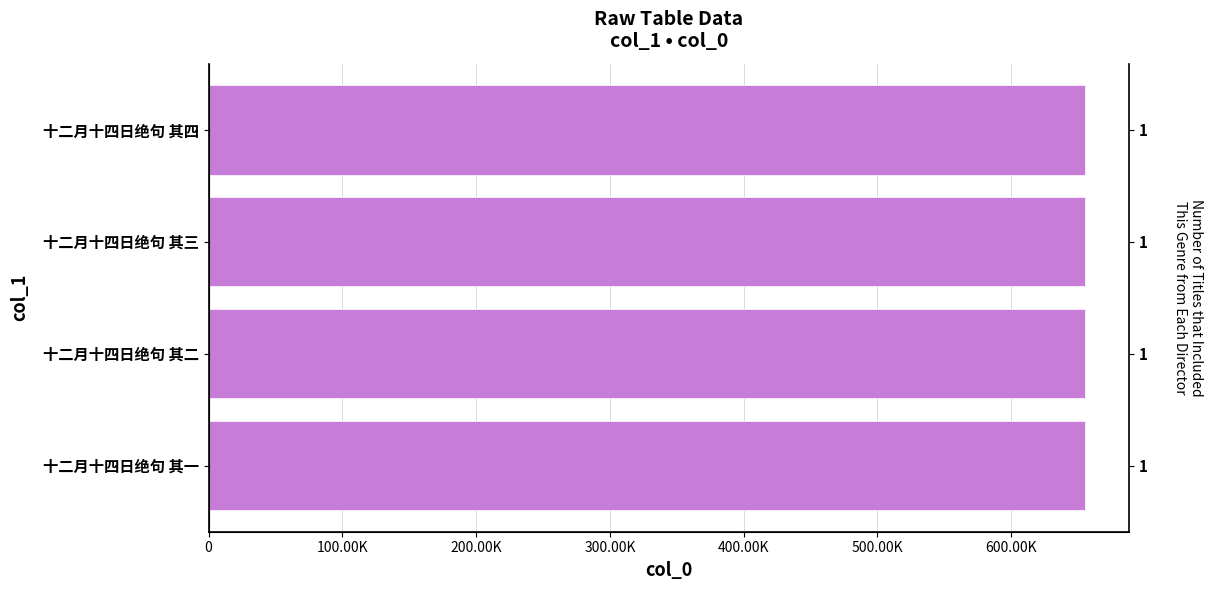

What is the ratio of the value at 十二月十四日绝句 其二 to the value at 十二月十四日绝句 其四?

1.0